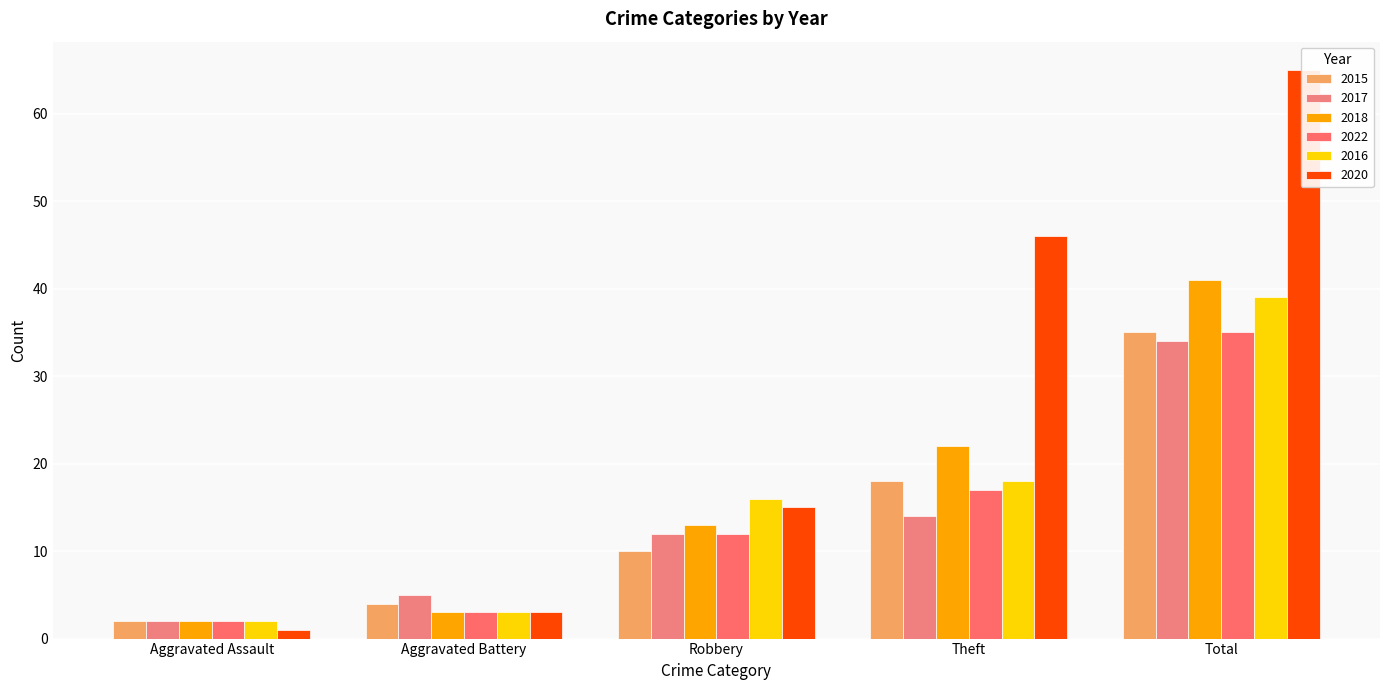

What is the highest value of the 2017 series?

34